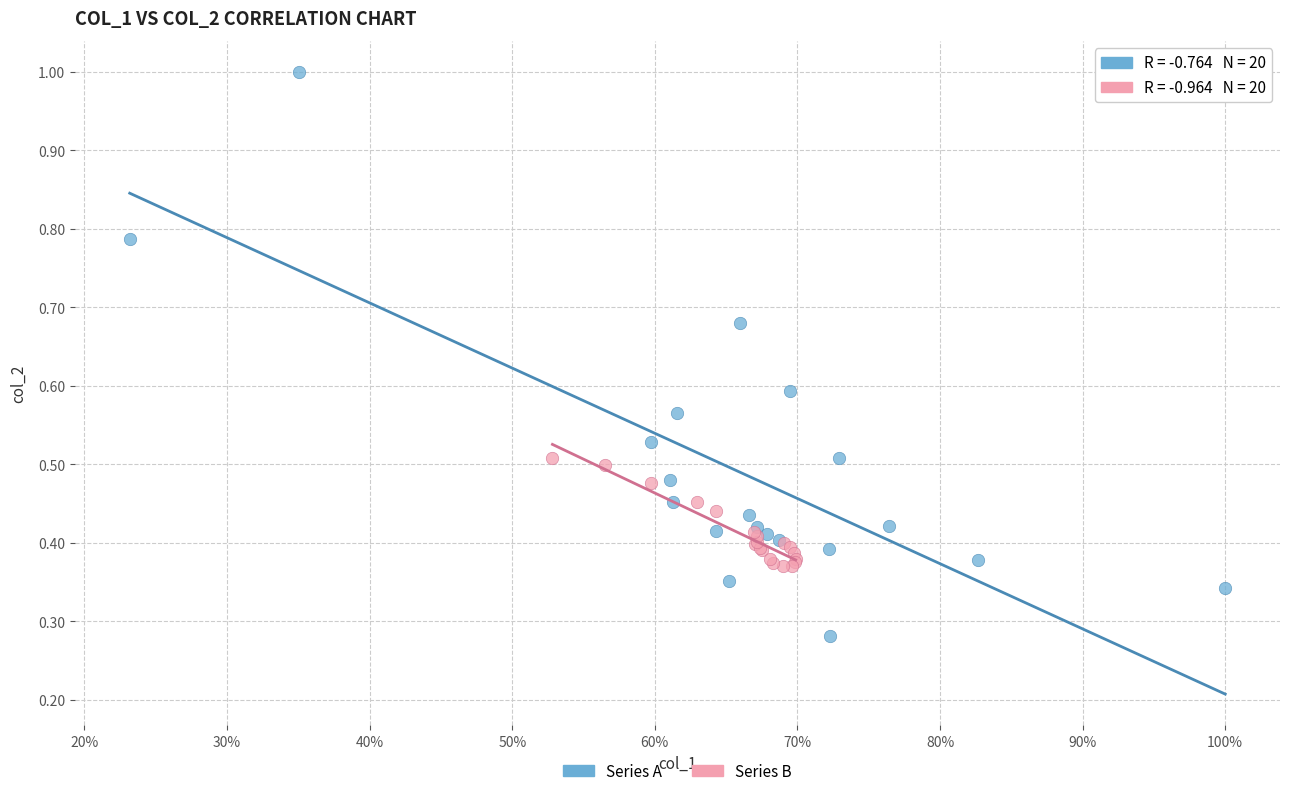

Which series reaches the minimum Y coordinate?

Series A